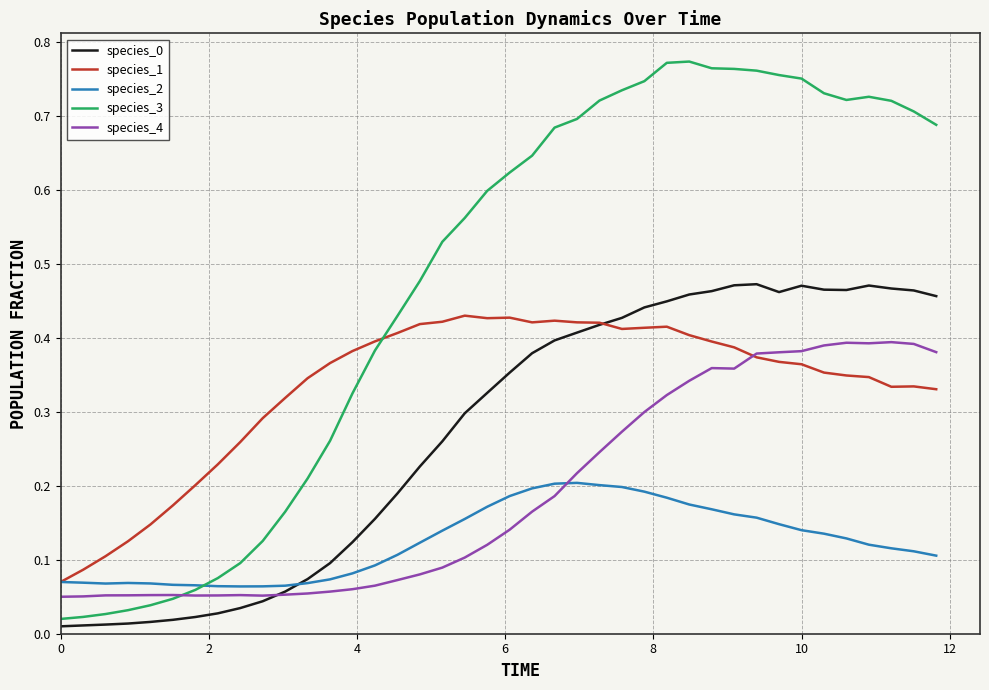

Which series has the largest total across all categories?

species_3